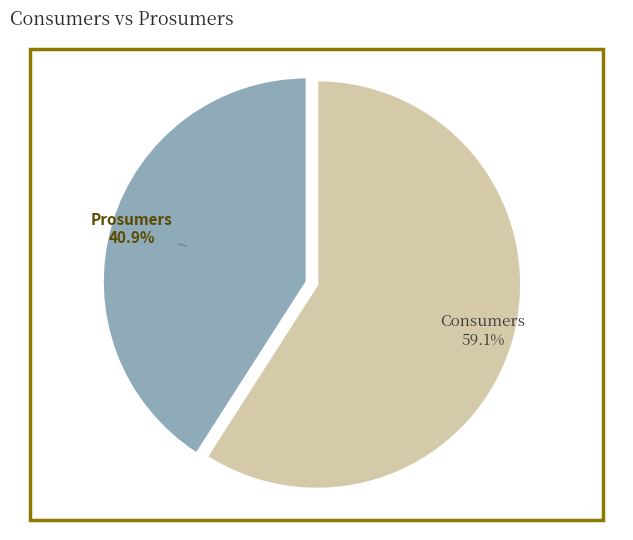

Combined, what portion of the pie is Prosumers and Consumers?

100.0%